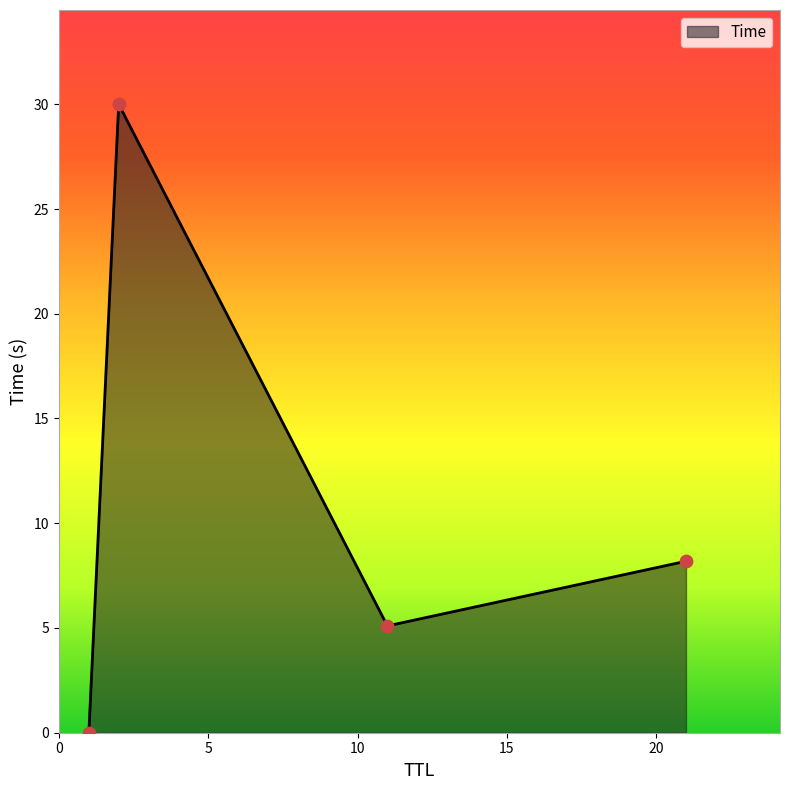

What is the difference between the maximum and second lowest values?

24.9